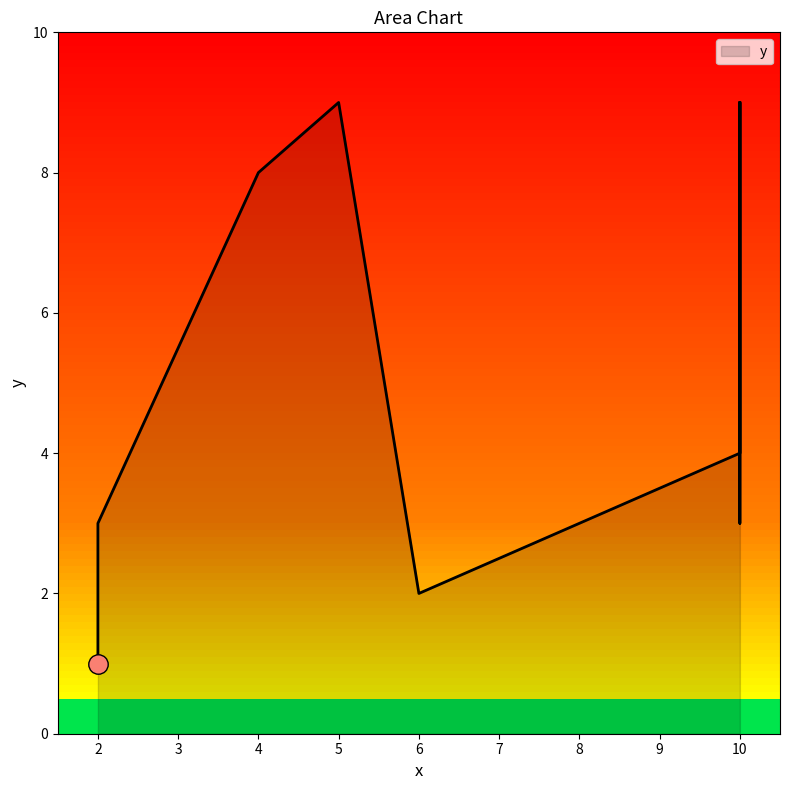

Count the values in the range 3 to 9.

7